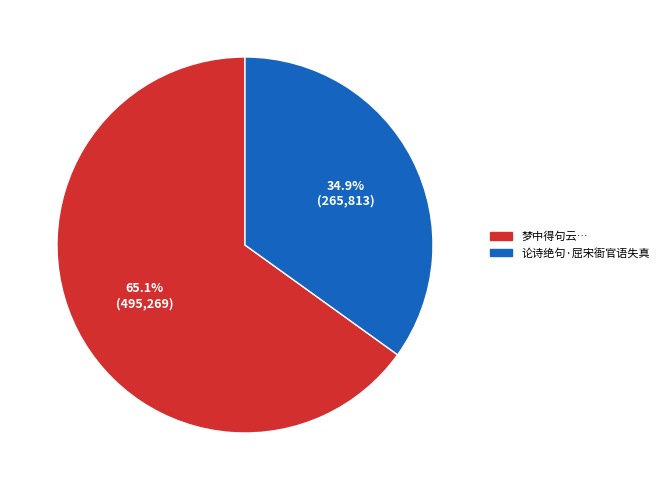

What is the largest slice in the pie chart?

梦中得句云…